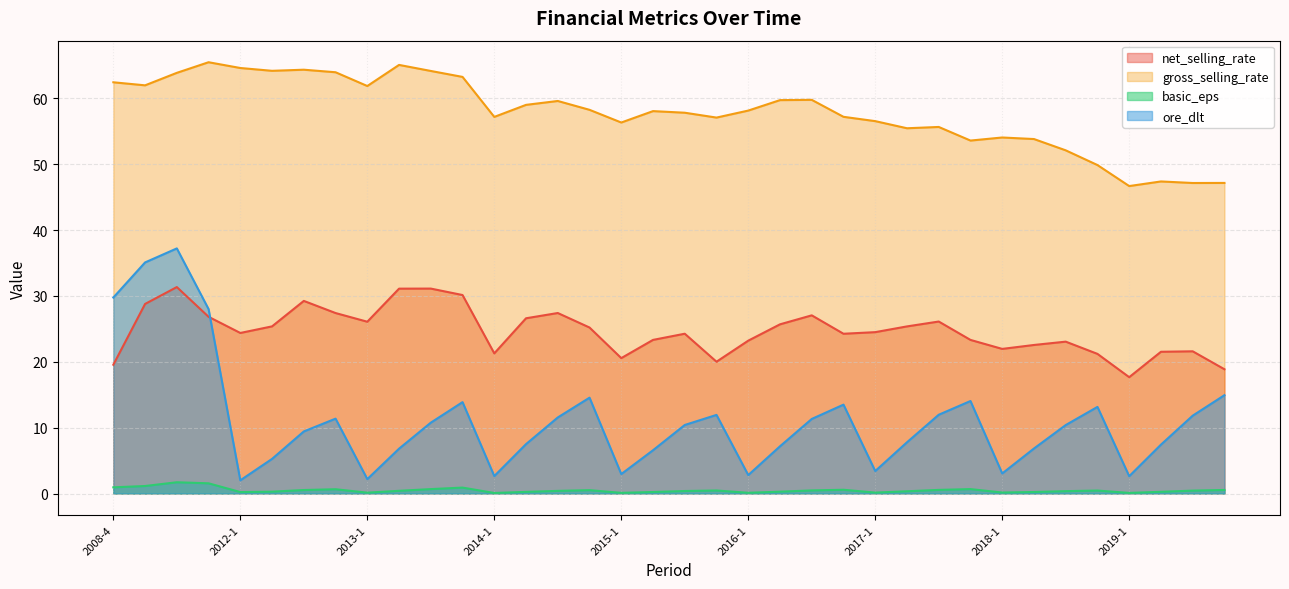

What is the difference between the highest and lowest values at 2016-4?

56.6